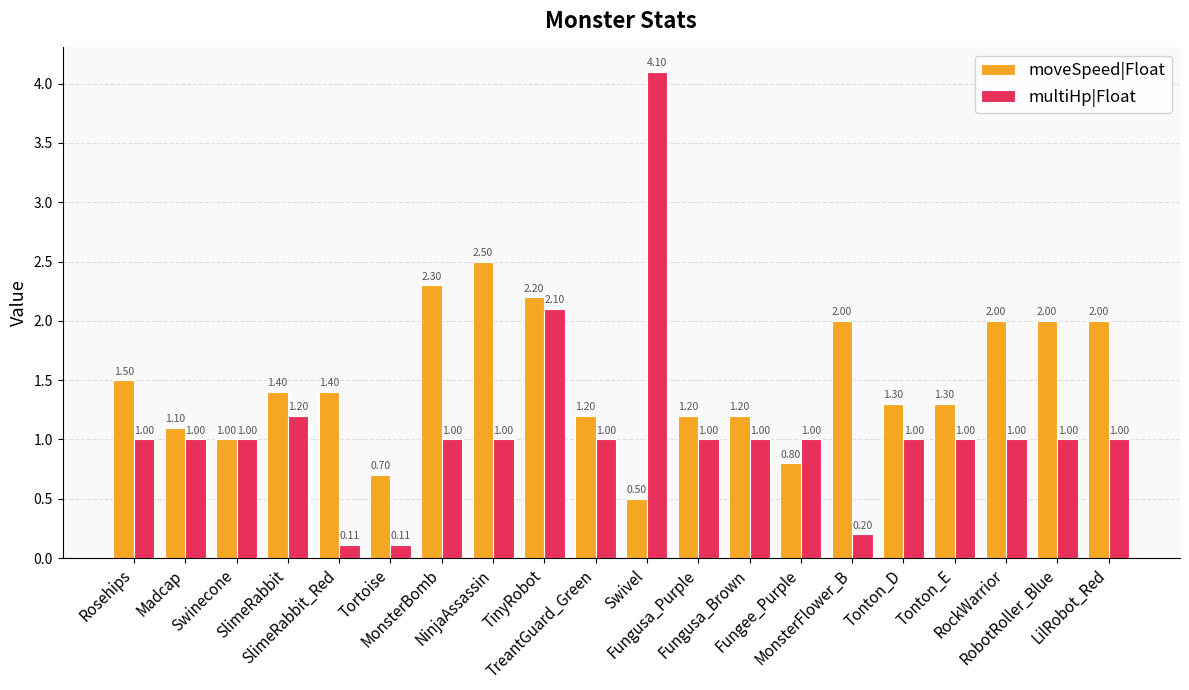

How many bars are there in total?

40